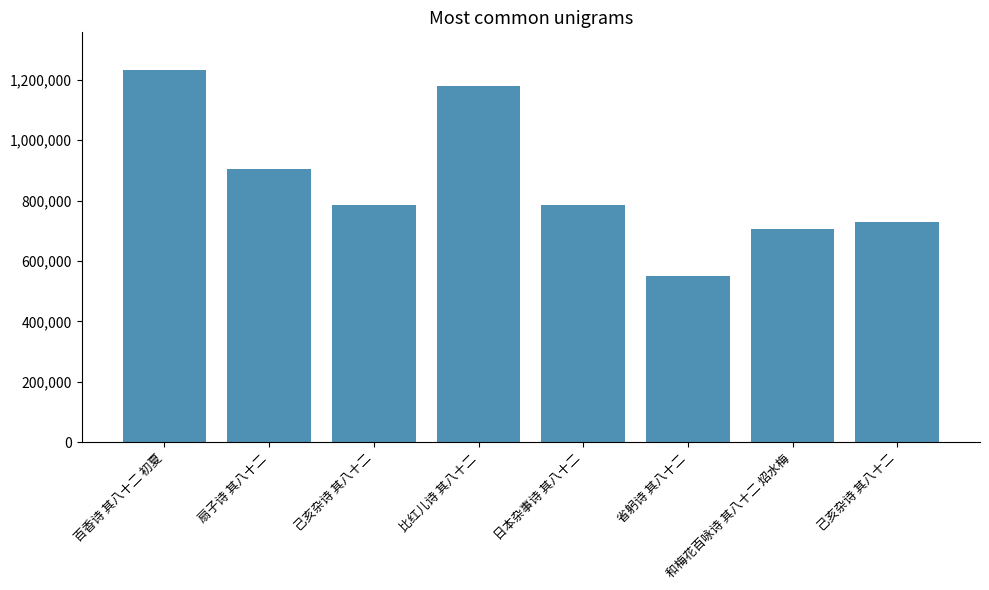

Where is the data nearest to the value 891726?

扇子诗 其八十二